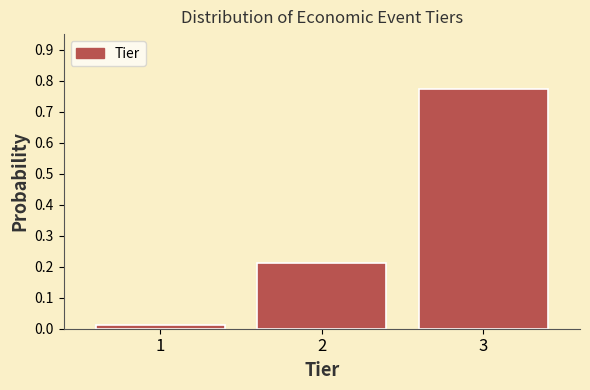

Between 2 and 3, which is larger?

3